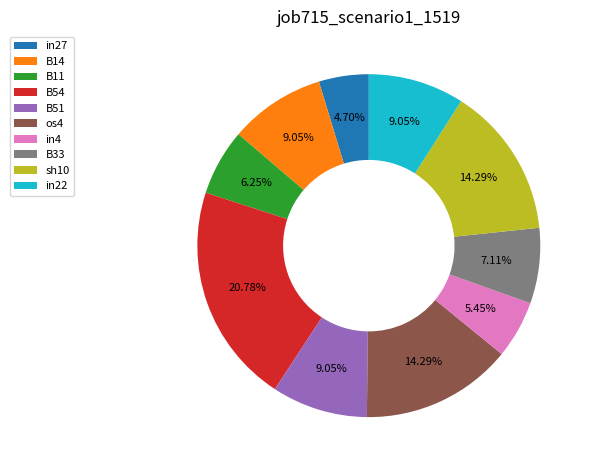

True or false: B33 accounts for 1% of the total.

False